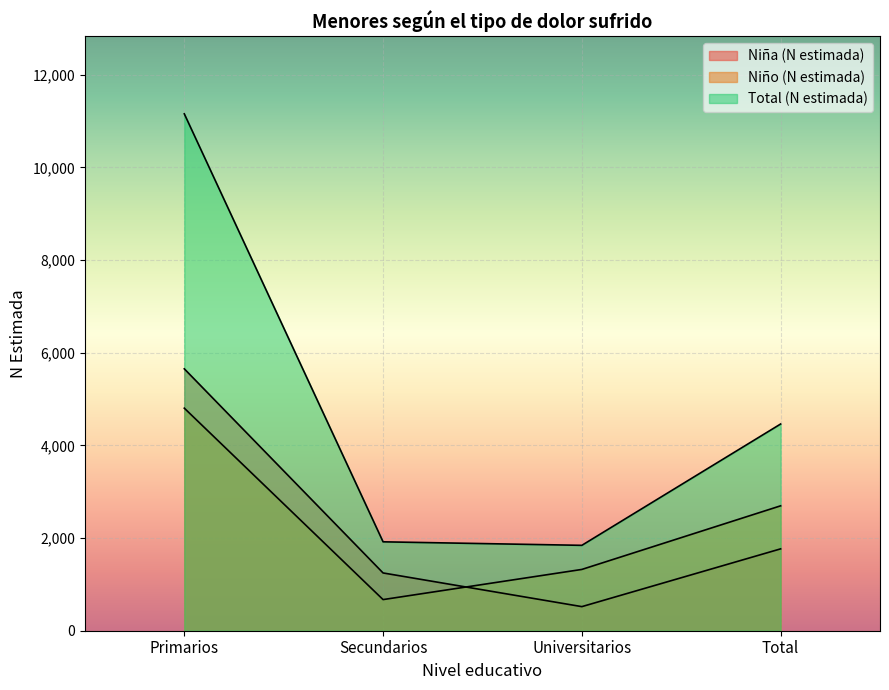

Where do Niño (N estimada) and Niña (N estimada) first cross each other?

Secundarios and Universitarios